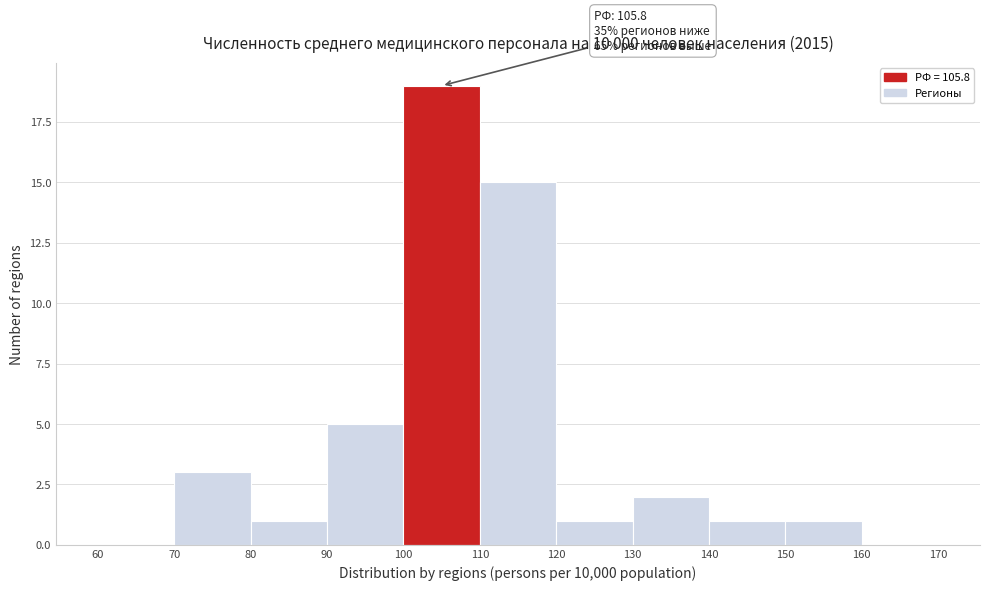

Which range on the x-axis has the tallest bar?

100 to 110